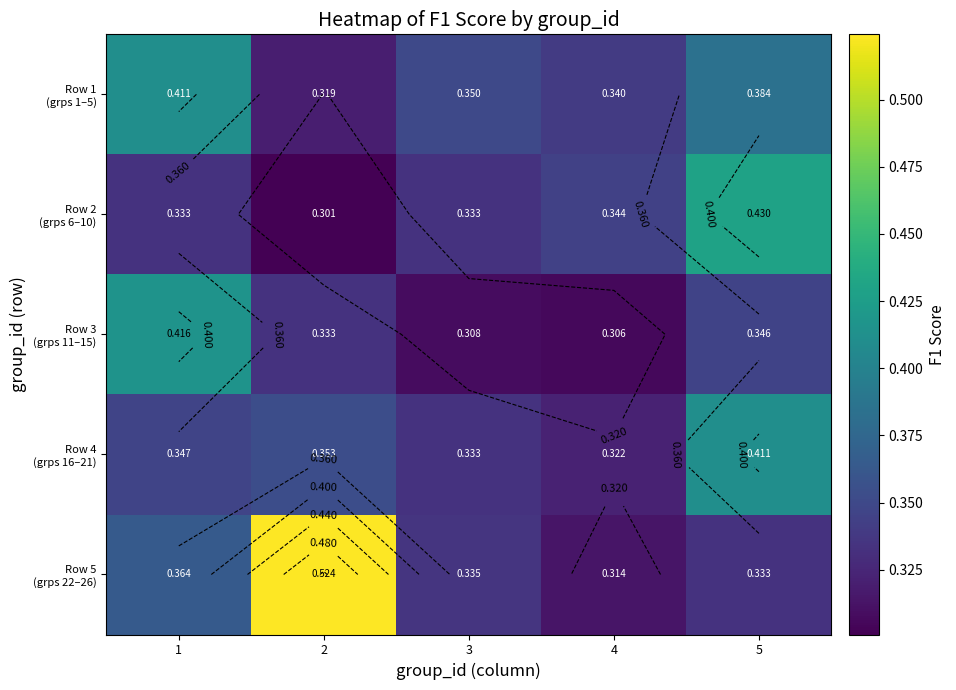

The Row 5 (grps 22–26) series shows 0.1 at 1. True or false?

False